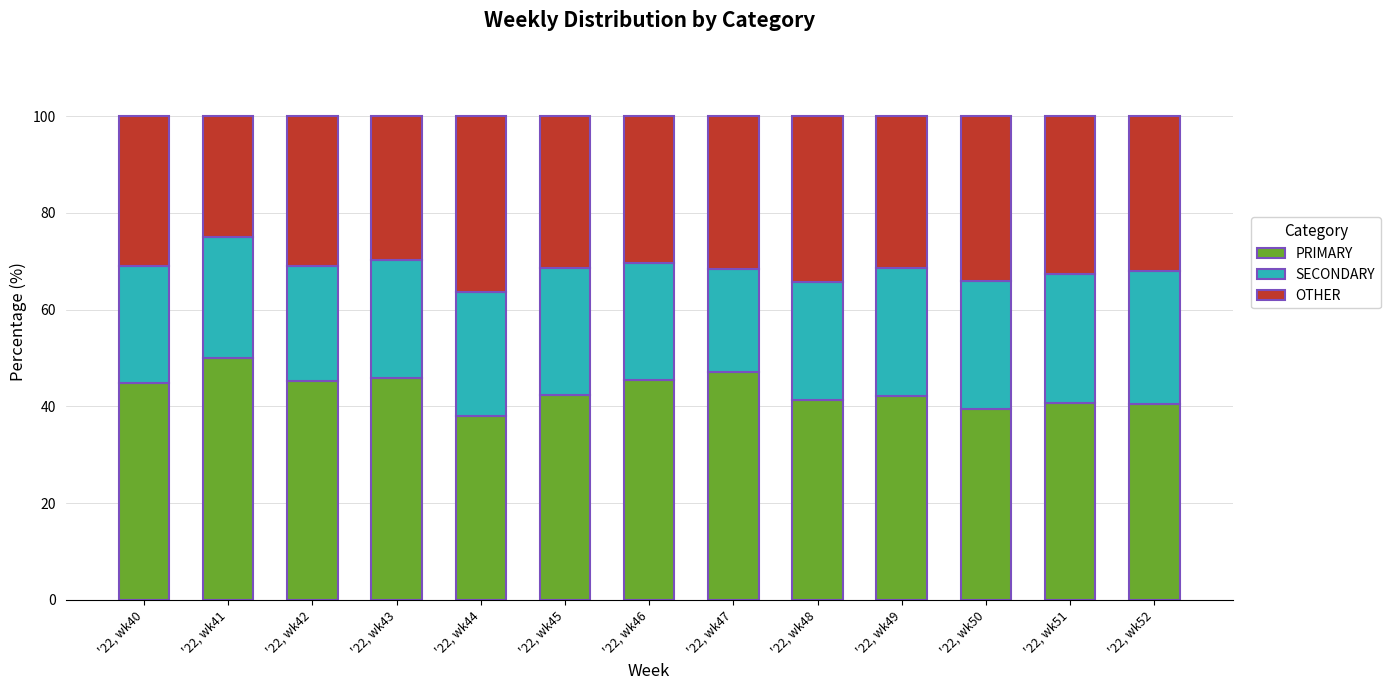

What is the sum of the PRIMARY values at '22, wk44 and '22, wk43?

83.9